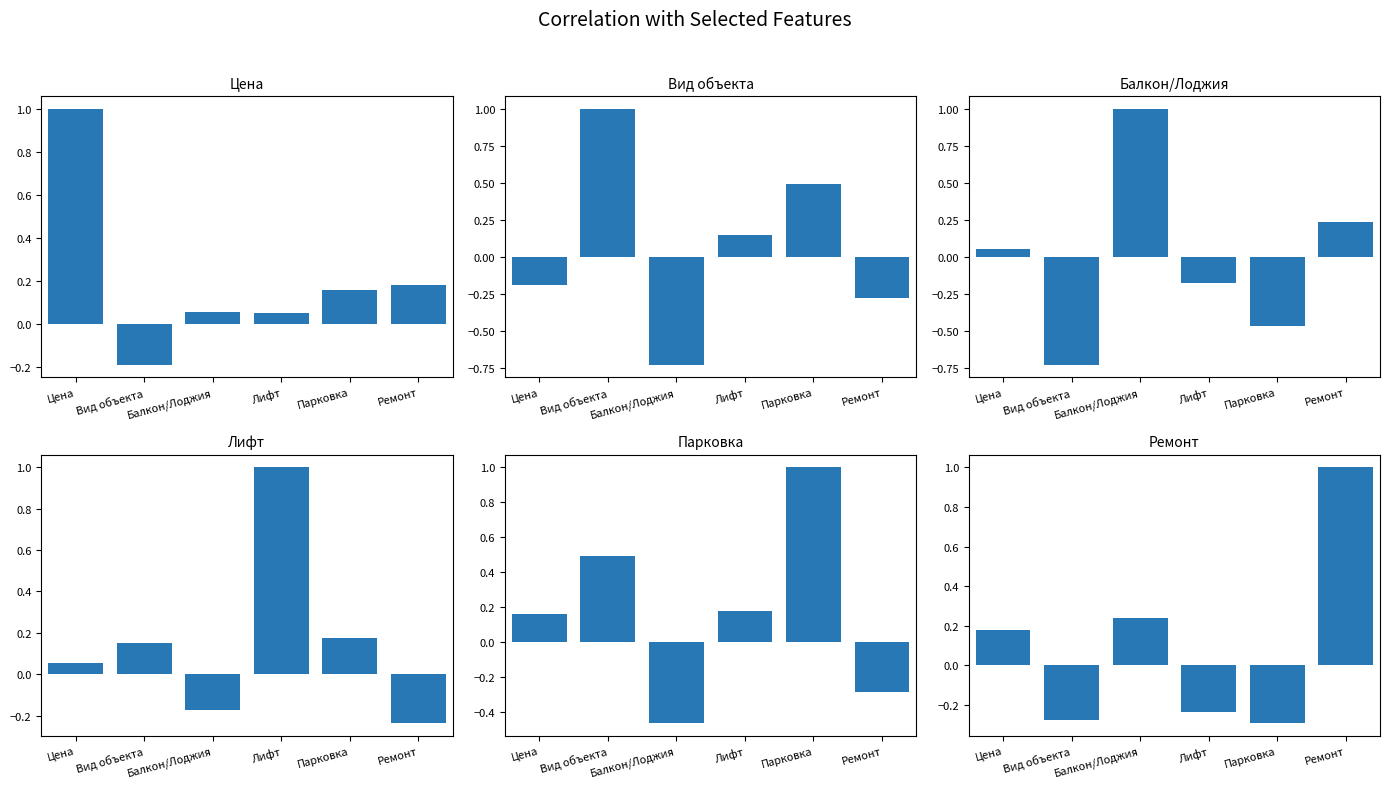

Where is Цена nearest to the value 0?

Лифт